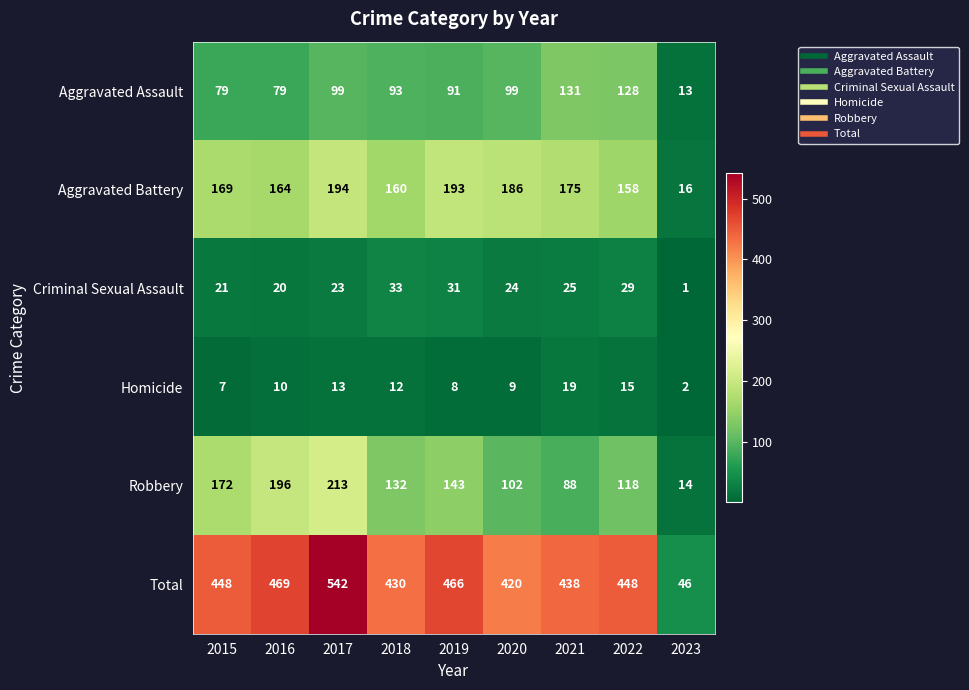

What is the difference between the maximum and minimum values in the Total series?

496